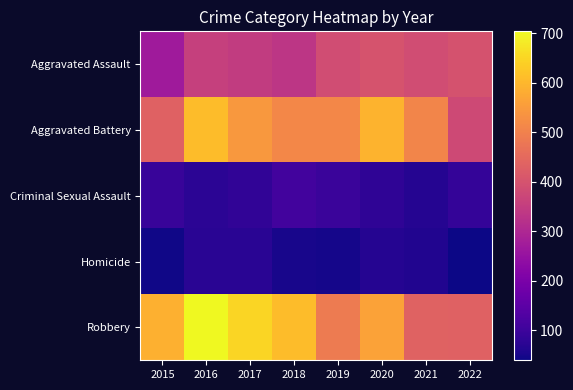

At which category is the sum across all series the highest?

2016